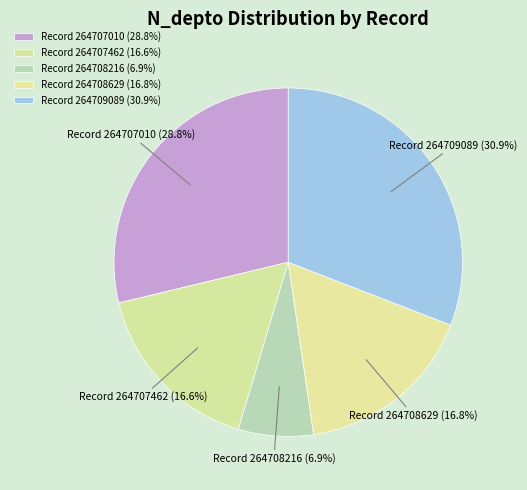

What is the total percentage of Record 264708629 (16.8%) and Record 264707462 (16.6%)?

33.4%